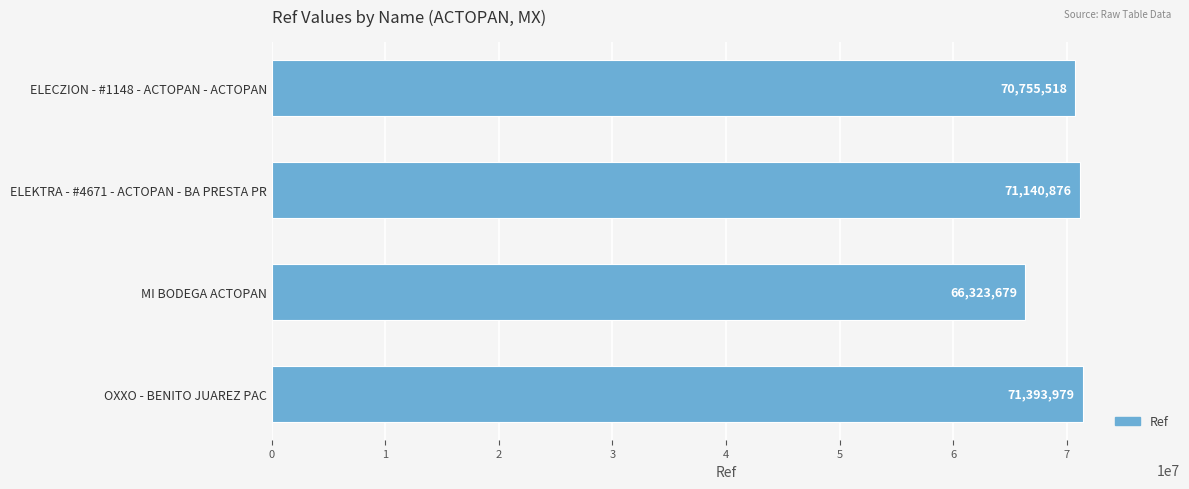

What is the difference between the maximum and minimum values?

5070300